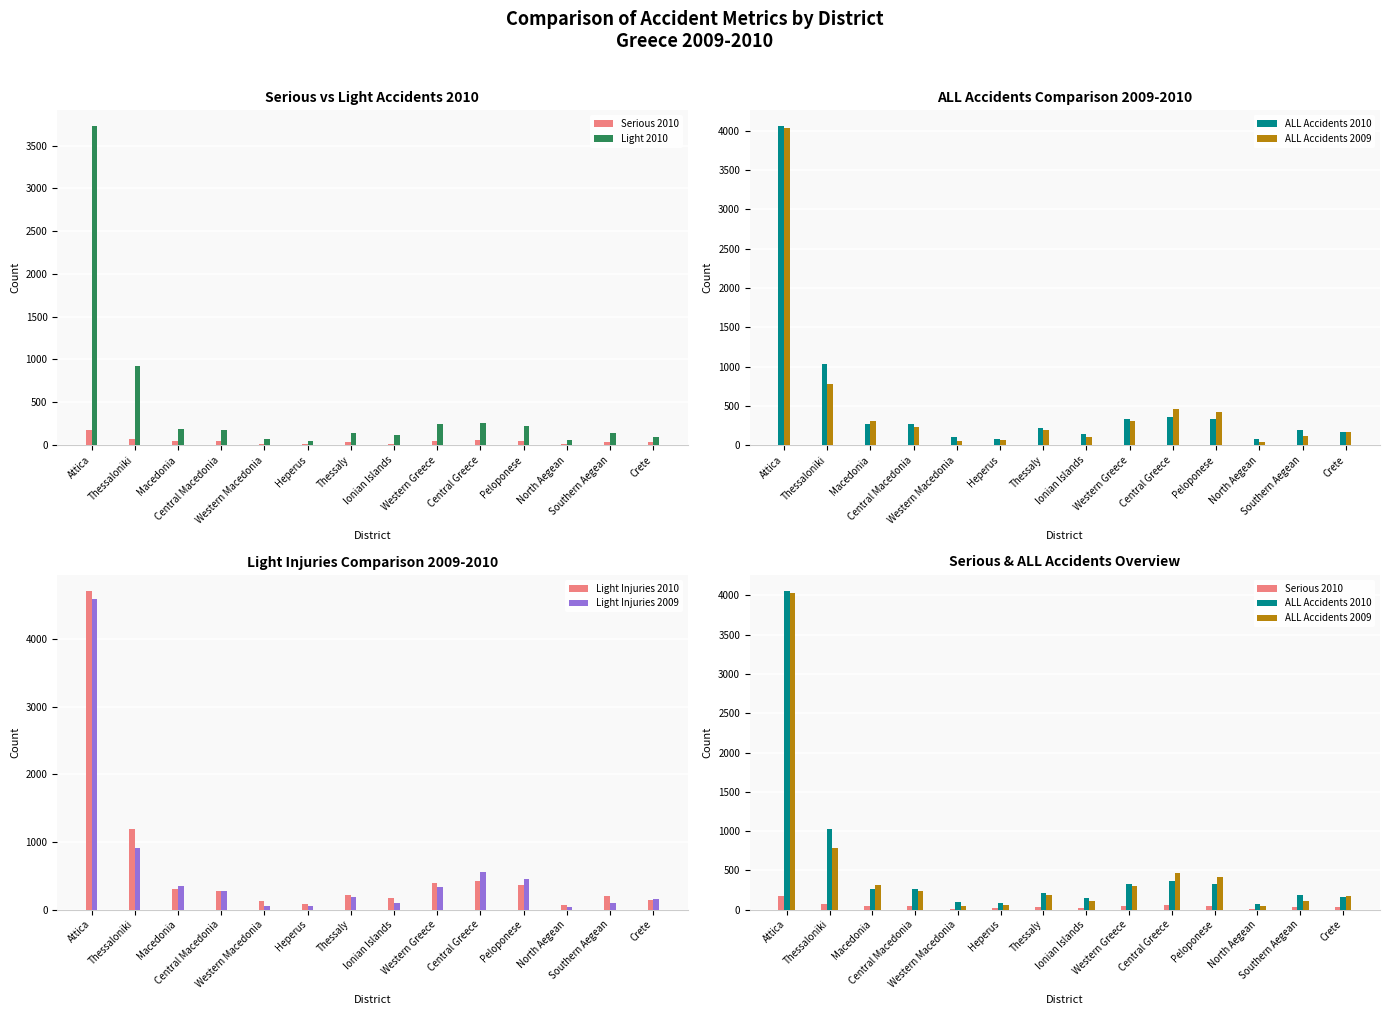

What is the difference between the highest and lowest values at Crete?

130